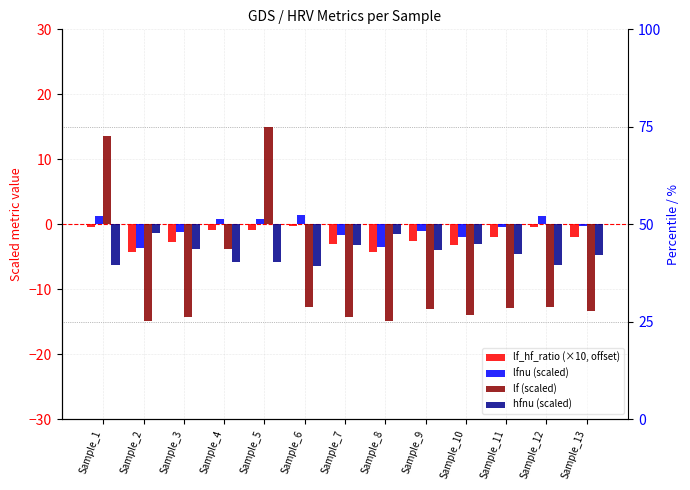

Are the bars horizontal?

No